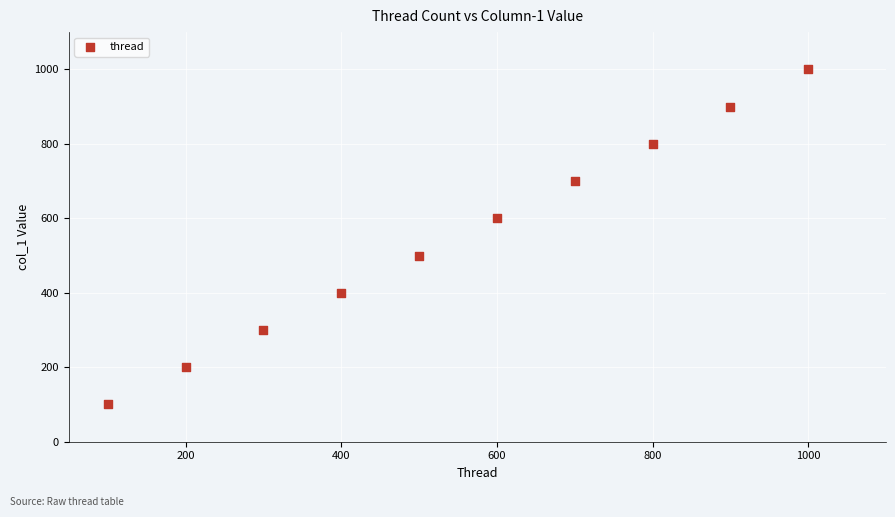

What is the average Y value?

550